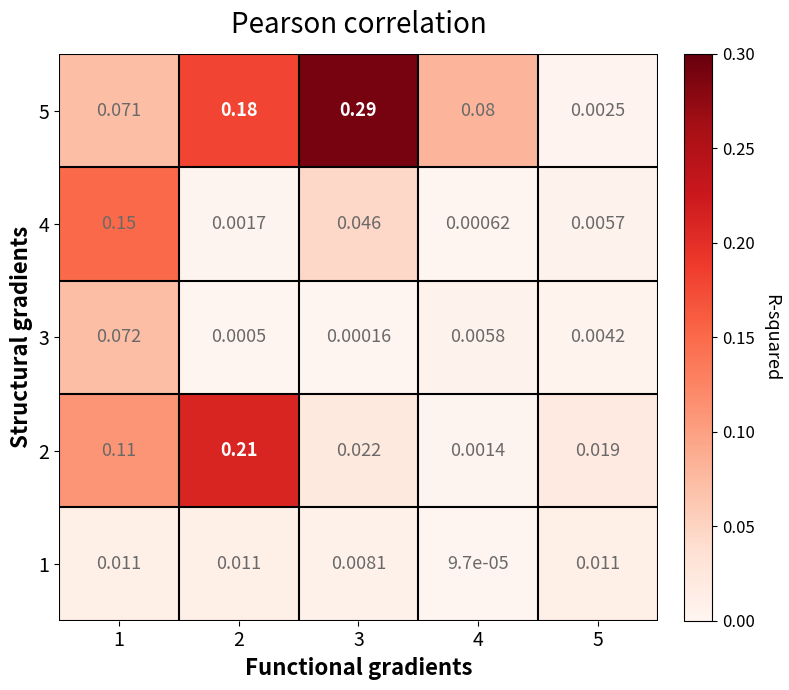

Is the value of 4 at 4 greater than the value of 2 at 1?

No